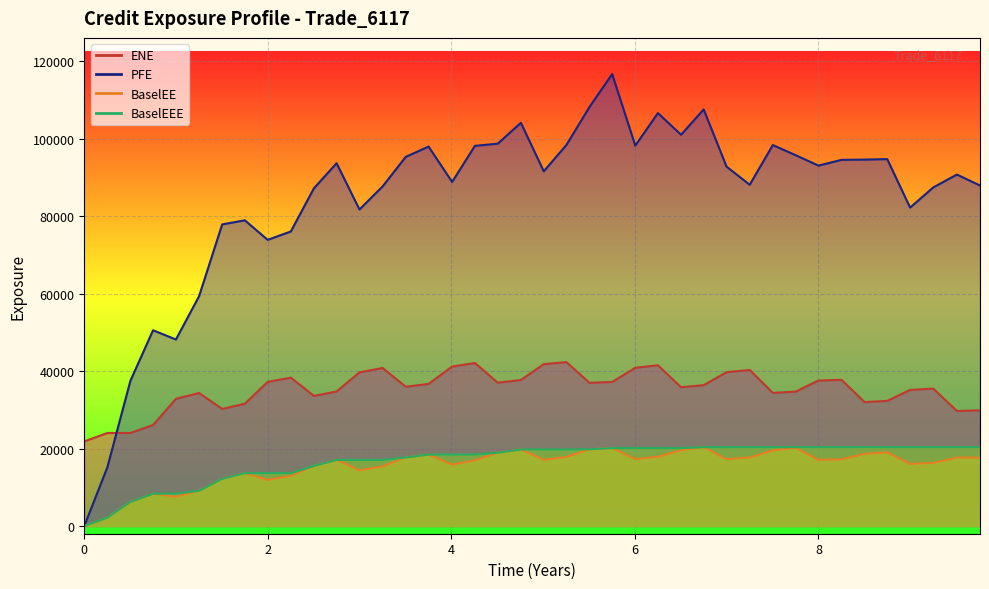

Reading left to right, list all the values displayed in this chart.

ENE: 21833.5	24000.9	24024.1	26052.3	32830.7	34334.2	30216.6	31557.3	37208.4	38291.0	33577.3	34734.1	39660.5	40800.2	35948.9	36677.5	41157.1	42076.4	36997.7	37692.6	41795.8	42300.4	36968.3	37191.7	40849.3	41490.0	35821.1	36364.4	39703.0	40285.2	34363.3	34695.4	37554.7	37729.8	31984.8	32305.7	35137.3	35464.6	29698.5	29860.1
PFE: 0.0	15140.2	37496.1	50525.1	48146.4	59315.6	77863.5	78925.5	73875.5	76041.2	87207.4	93649.0	81717.3	87669.9	95299.3	97956.8	88833.3	98144.5	98715.3	104094.0	91571.6	98368.0	108203.0	116687.0	98213.1	106605.0	101017.0	107550.0	92786.4	88100.2	98348.8	95737.0	93042.8	94528.5	94601.0	94716.2	82205.4	87404.0	90732.4	87910.4
BaselEE: 0.0	2169.8	6207.5	8338.6	7550.6	9087.3	12184.4	13641.7	11890.6	12939.6	15509.5	17054.0	14391.9	15382.6	17686.9	18434.2	15849.9	16911.0	18913.2	19750.0	17079.6	17797.5	19814.7	20112.3	17279.2	17857.2	19565.7	20338.5	17251.0	17677.3	19538.7	20191.7	17088.7	17194.3	18629.3	18981.9	16027.3	16288.4	17656.7	17638.5
BaselEEE: 0.0	2169.8	6207.5	8338.6	8338.6	9087.3	12184.4	13641.7	13641.7	13641.7	15509.5	17054.0	17054.0	17054.0	17686.9	18434.2	18434.2	18434.2	18913.2	19750.0	19750.0	19750.0	19814.7	20112.3	20112.3	20112.3	20112.3	20338.5	20338.5	20338.5	20338.5	20338.5	20338.5	20338.5	20338.5	20338.5	20338.5	20338.5	20338.5	20338.5